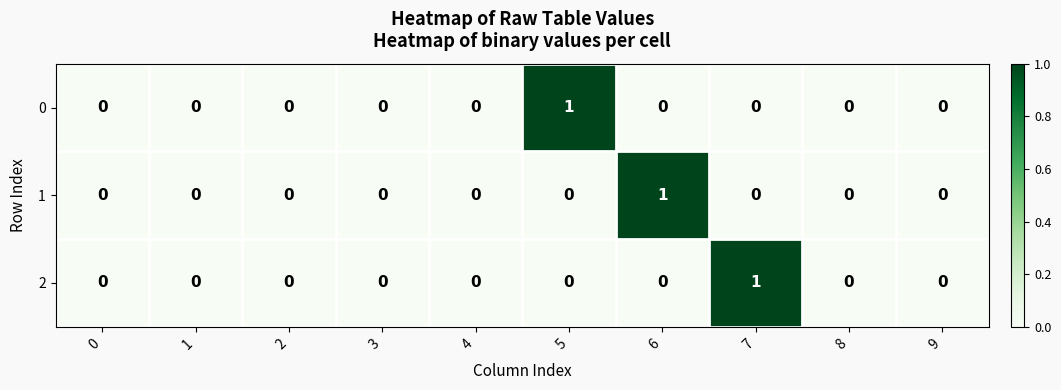

The value of 0 at 1 is 0. True or false?

True